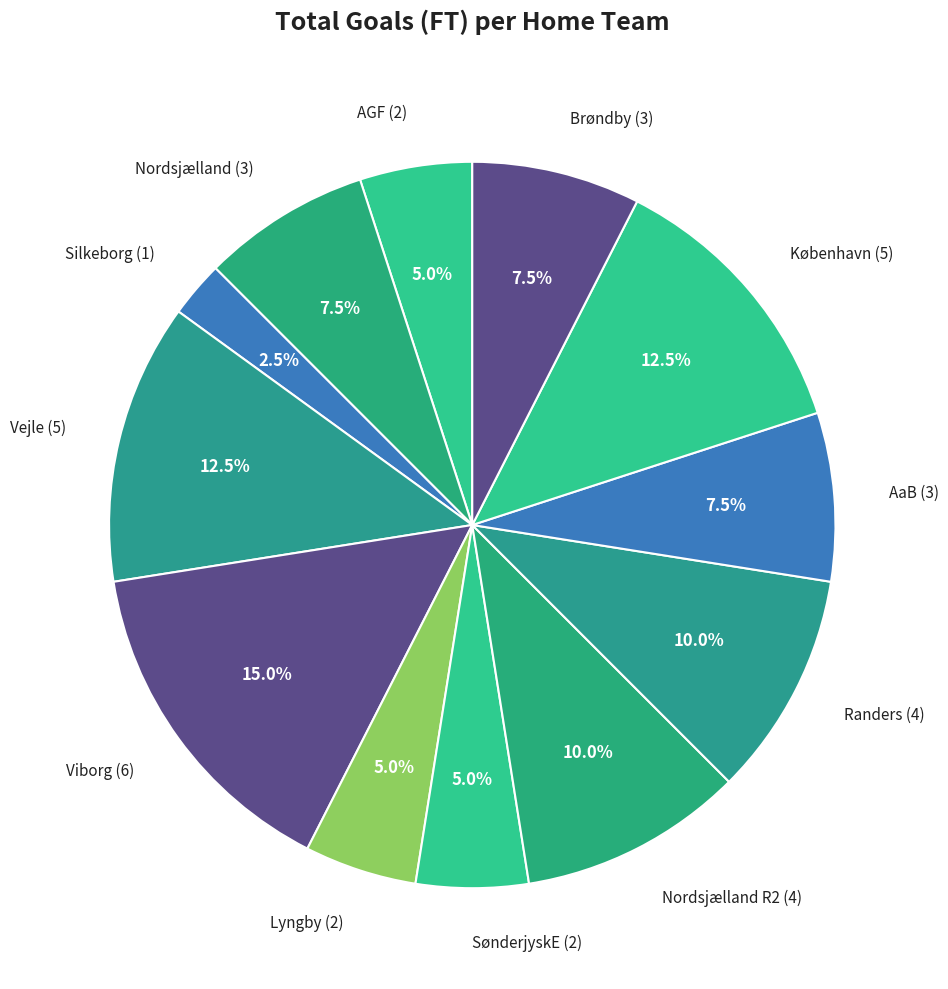

Combined, do AaB (3) and Vejle (5) account for over 50%?

No